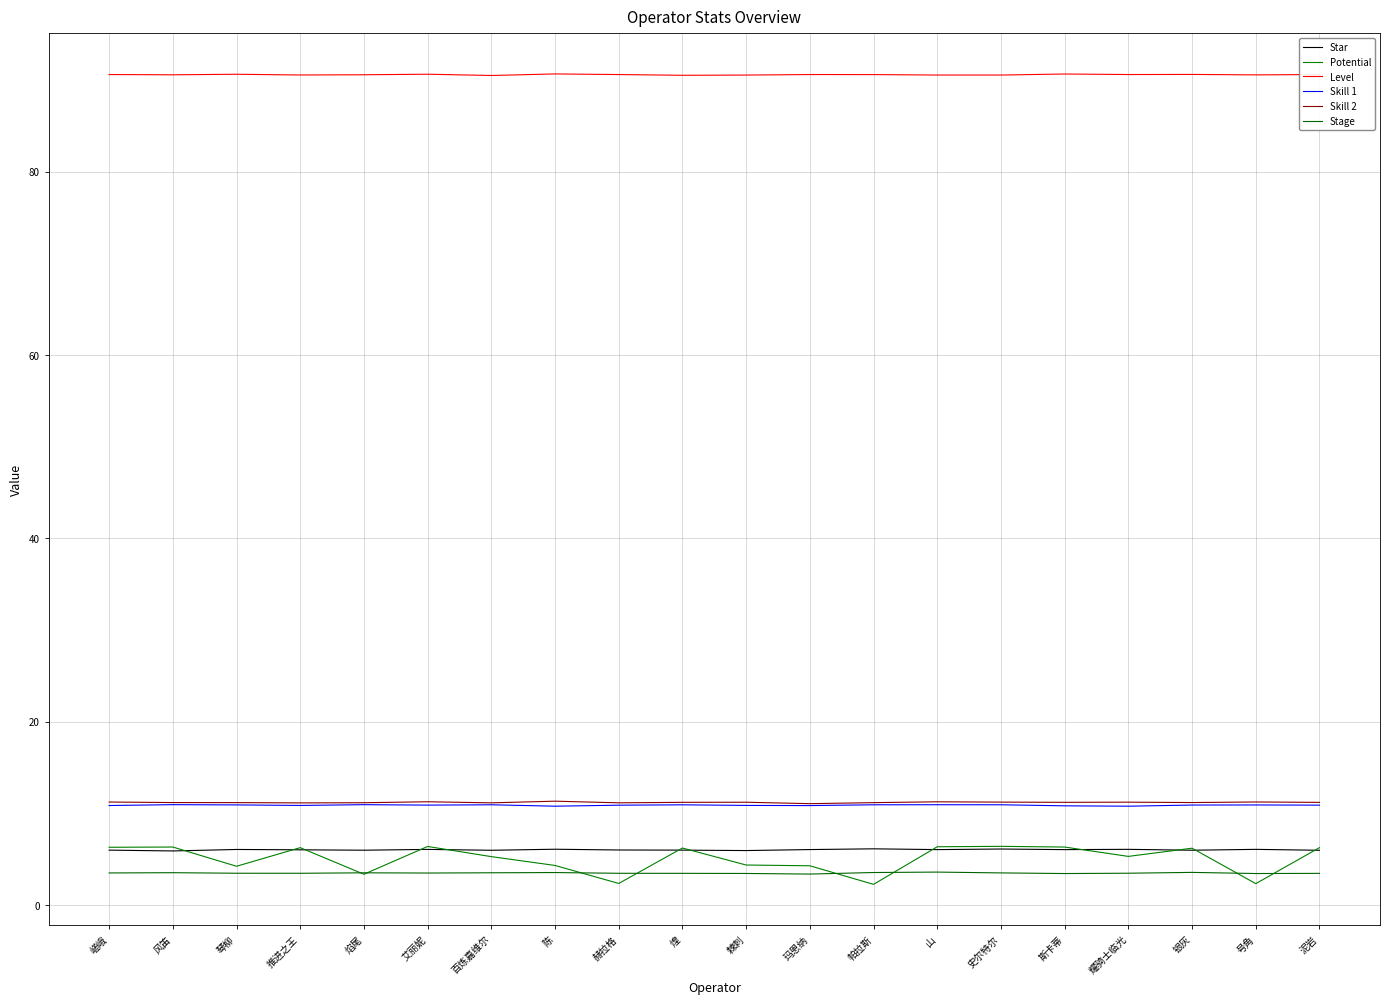

Which category has the highest value in the Skill 1 series?

风笛